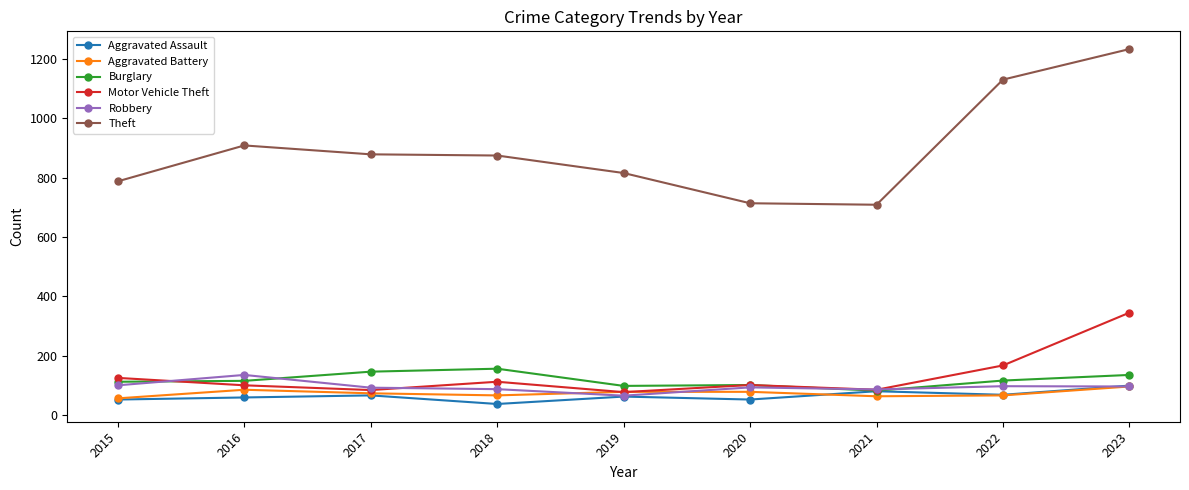

True or false: Burglary has a value of 101 at 2020.

True